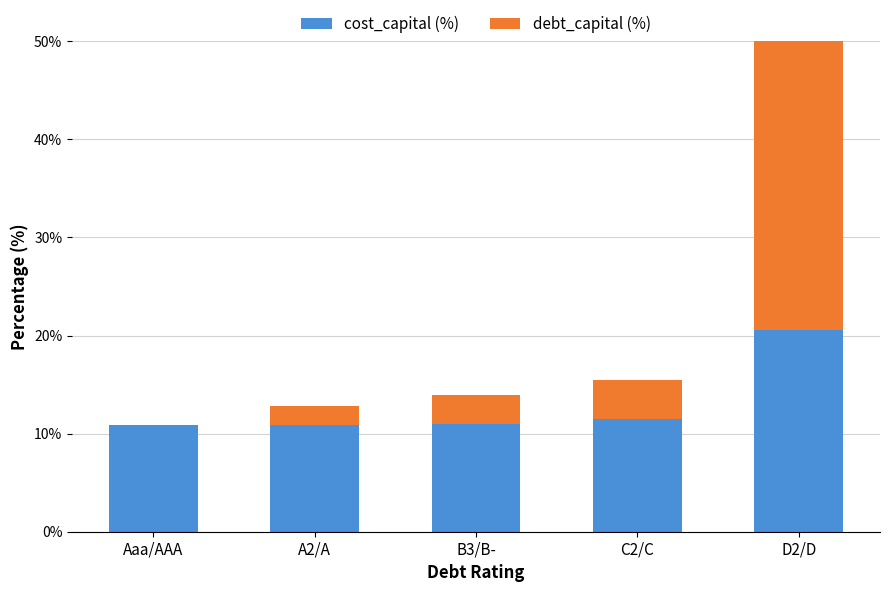

Reading left to right, list all the values displayed in this chart.

cost_capital (%): Aaa/AAA=10.9	A2/A=10.8	B3/B-=11.0	C2/C=11.5	D2/D=20.6
debt_capital (%): Aaa/AAA=0.0	A2/A=2.0	B3/B-=3.0	C2/C=4.0	D2/D=35.0